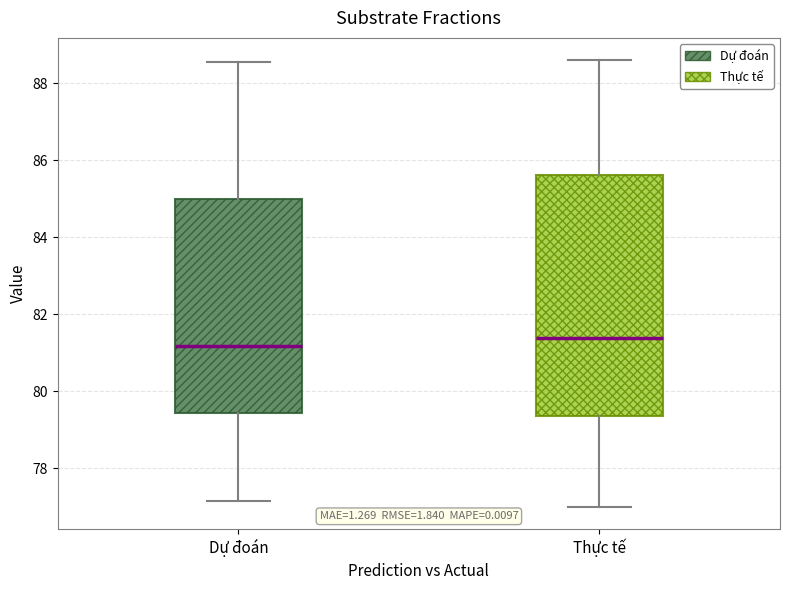

Reading left to right, transcribe this box plot: for each box, give where its median line is, the range the box spans, and where its two whiskers end, as read against the y-axis. The values are not printed on the chart, so give them approximately, as read against the axis.

Dự đoán: median 81.2, box 79.4 to 85.0, whiskers 77.2 to 88.6
Thực tế: median 81.4, box 79.4 to 85.6, whiskers 77.0 to 88.6